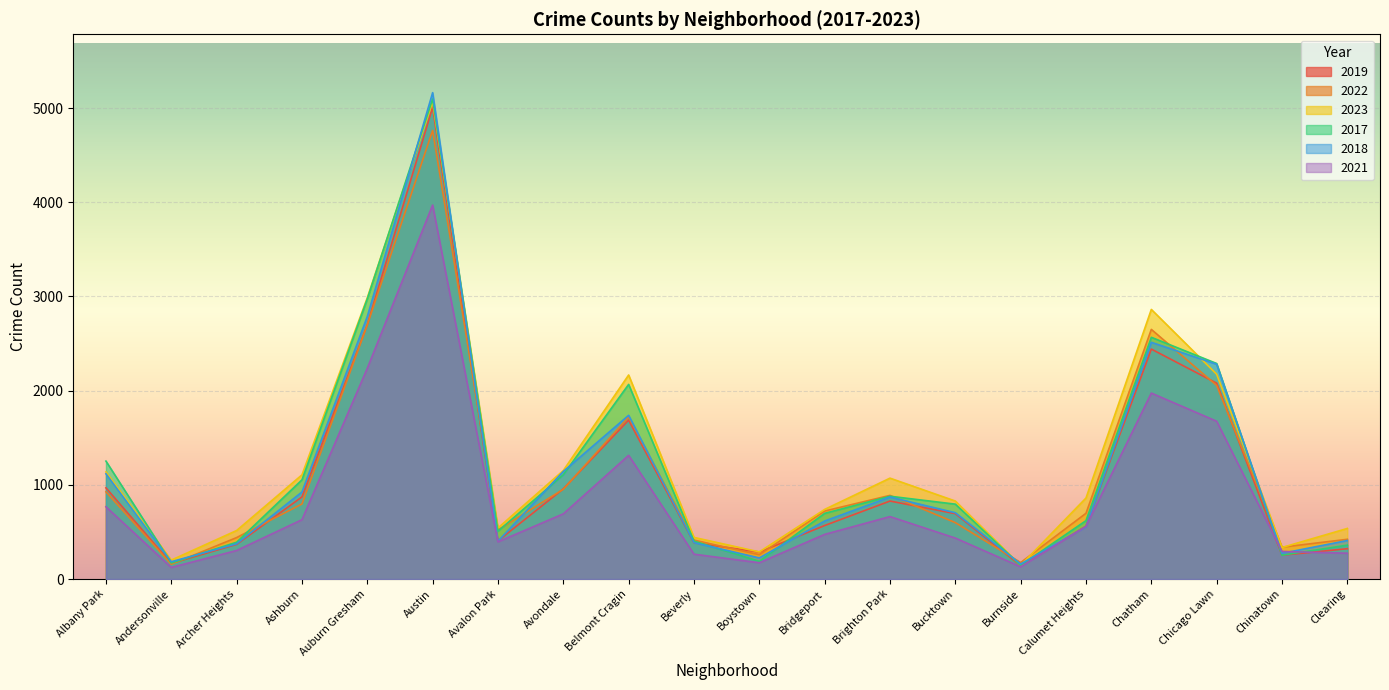

Is it true that 2018 equals 2513 at Chatham?

True